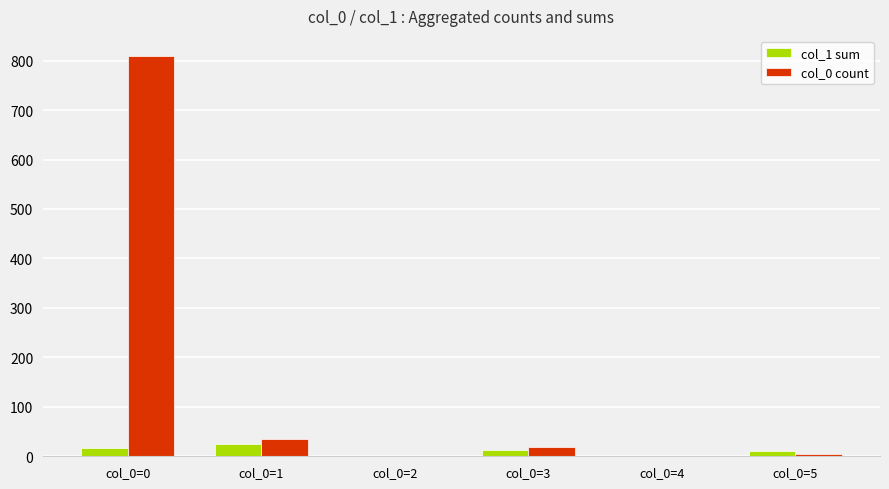

Which series has the largest total across all categories?

col_0 count